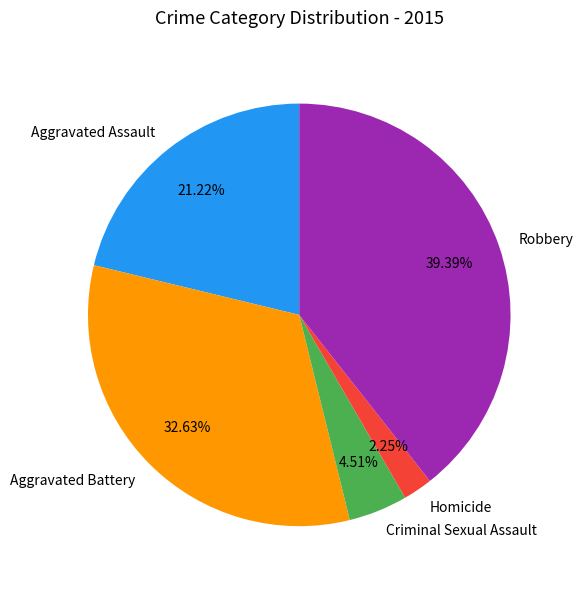

Count the number of slices in the pie.

5